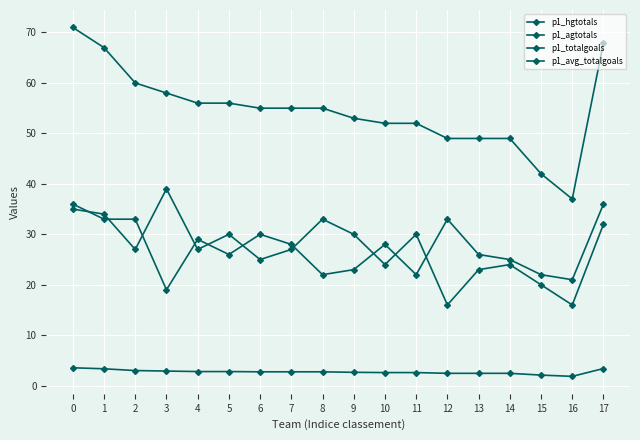

What is the total value across all series at 1?

137.3